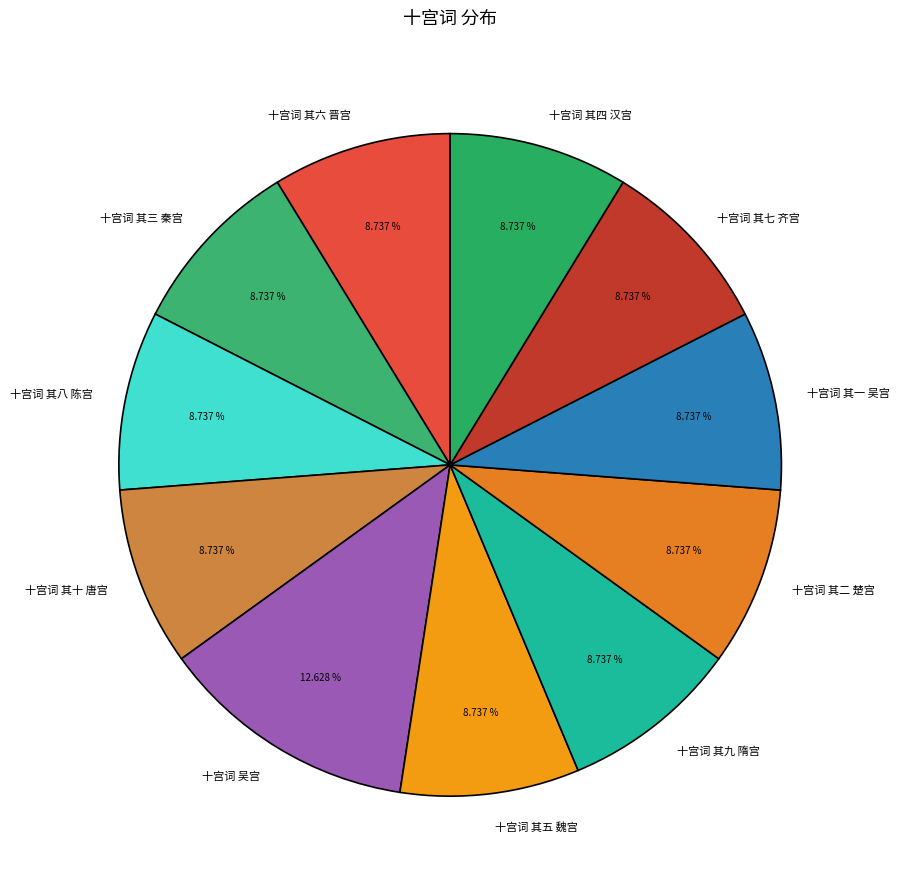

Which slice is the largest?

十宫词 吴宫